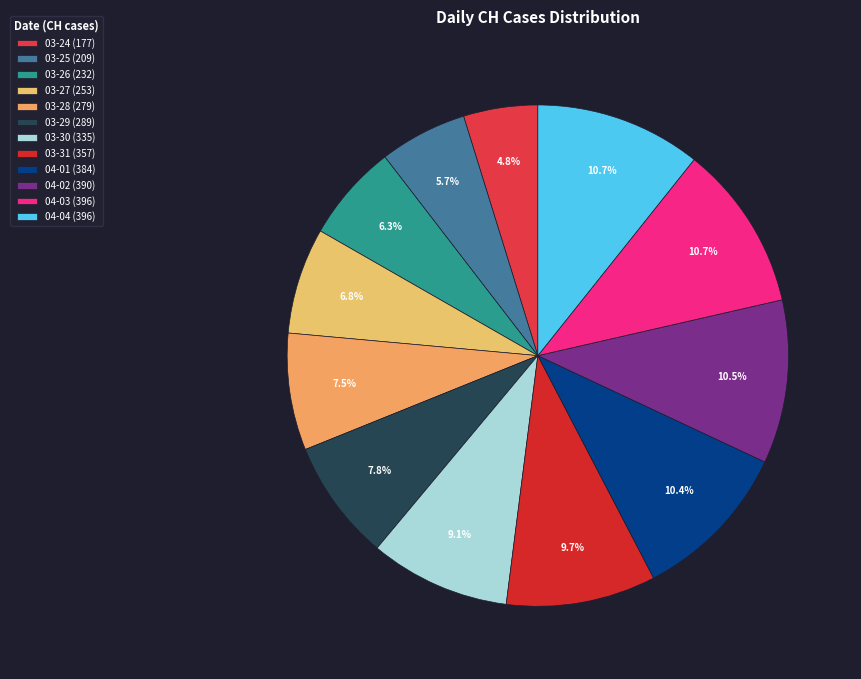

Is there a majority slice in this chart?

No